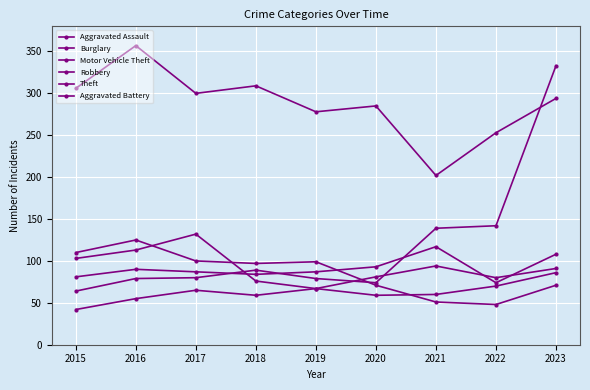

Which series has the largest range (max minus min)?

Motor Vehicle Theft